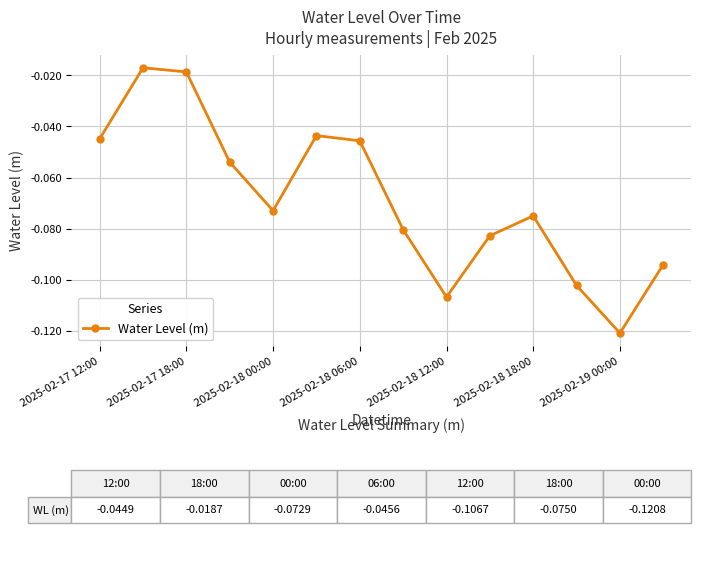

How many interior local peaks (higher than both neighbors) does the data have?

3